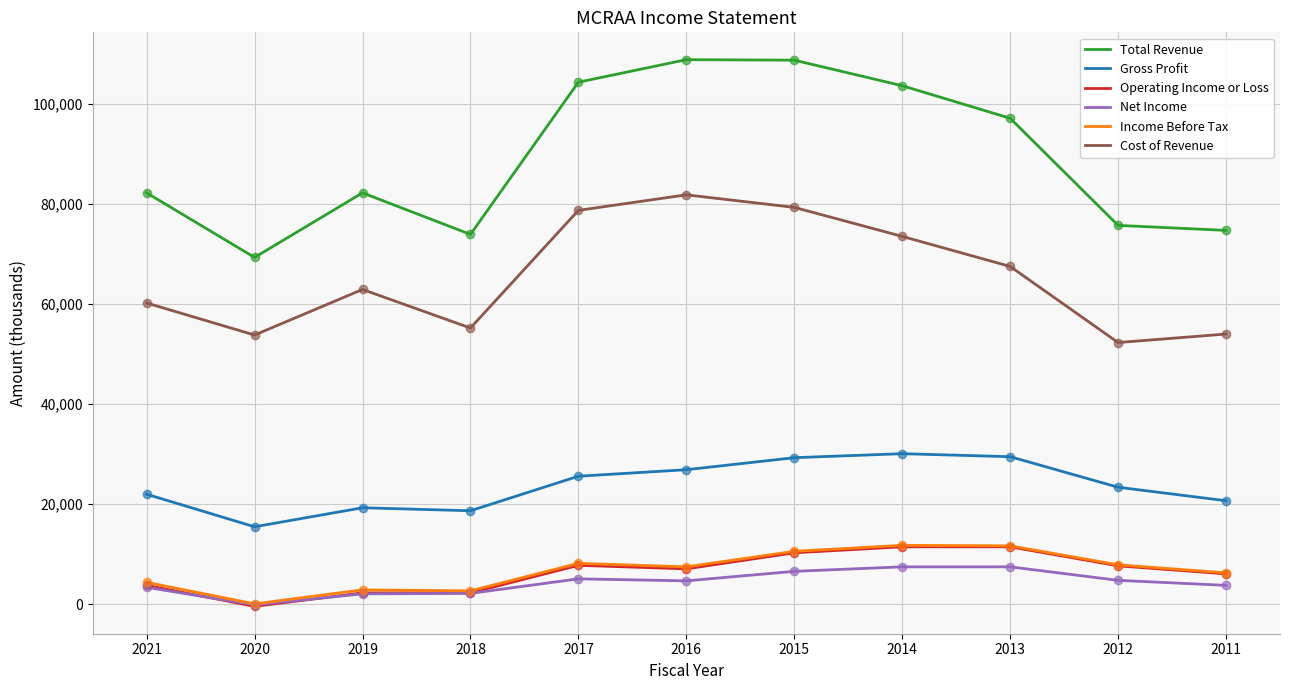

Which series has the widest spread of values?

Total Revenue